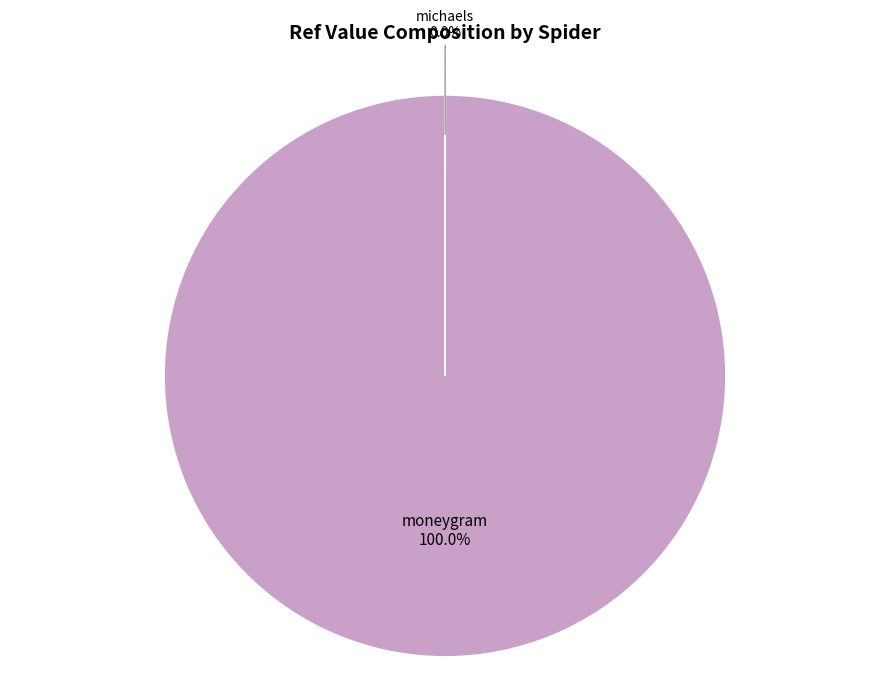

What is the largest slice in the pie chart?

moneygram